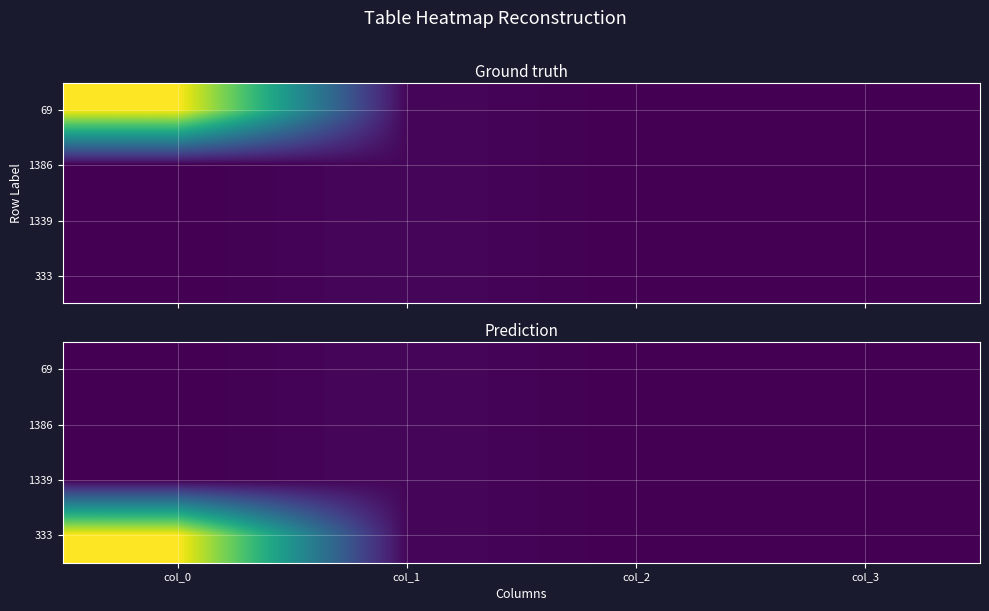

At which category does the chart reach its peak across all series?

col_0